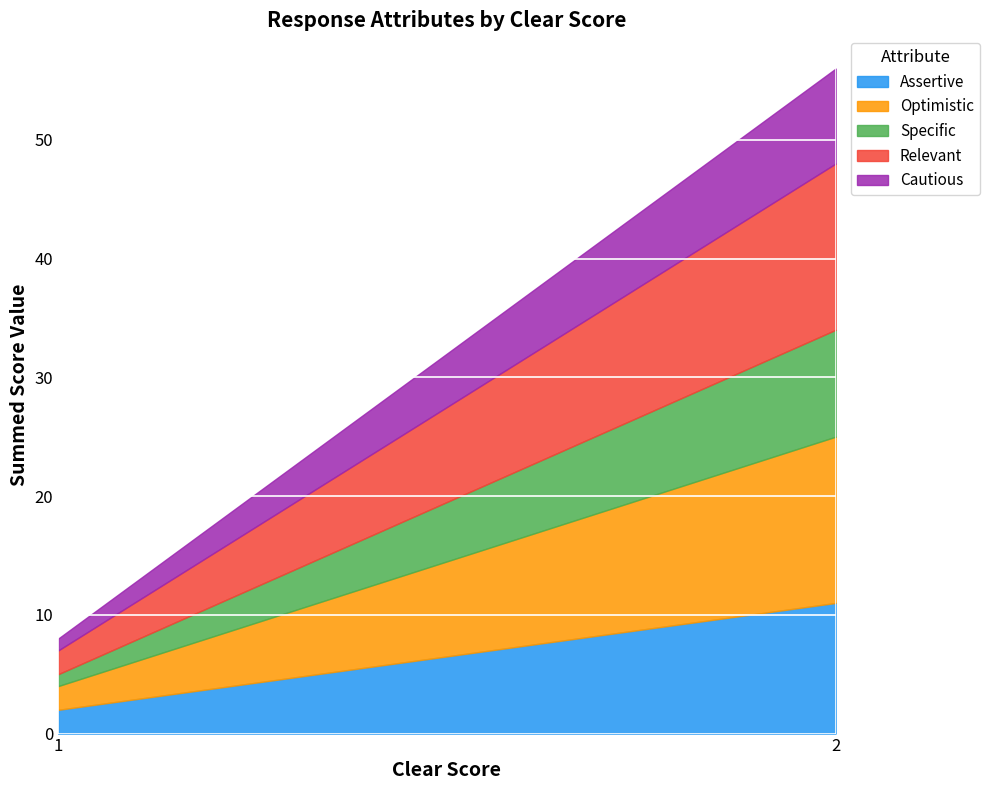

Which series has the largest total across all categories?

Optimistic